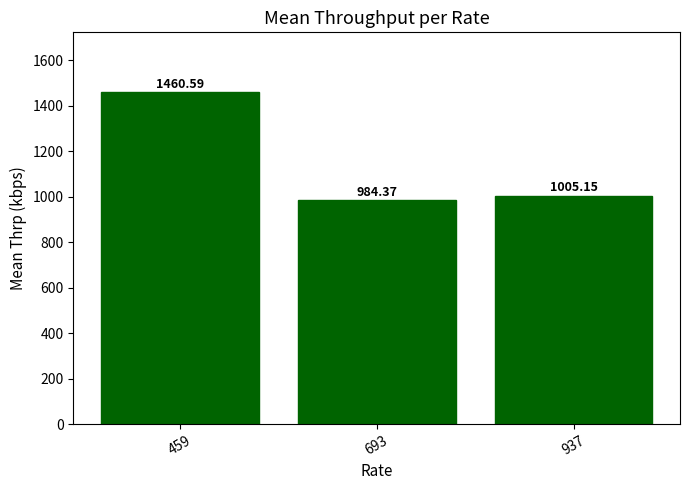

How many data points are above 1005?

2